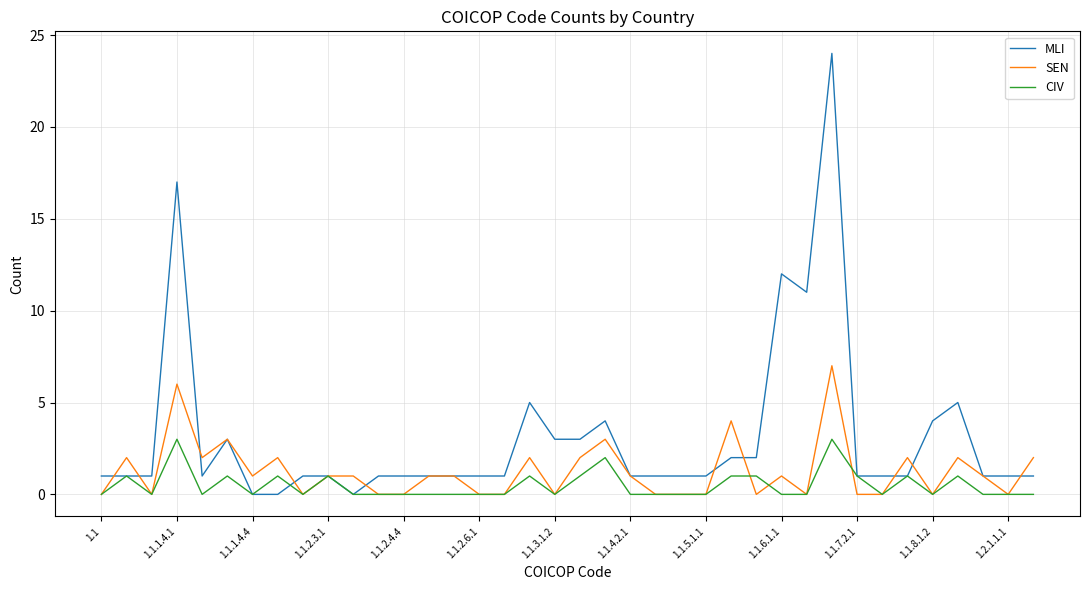

Which series has the largest total across all categories?

MLI